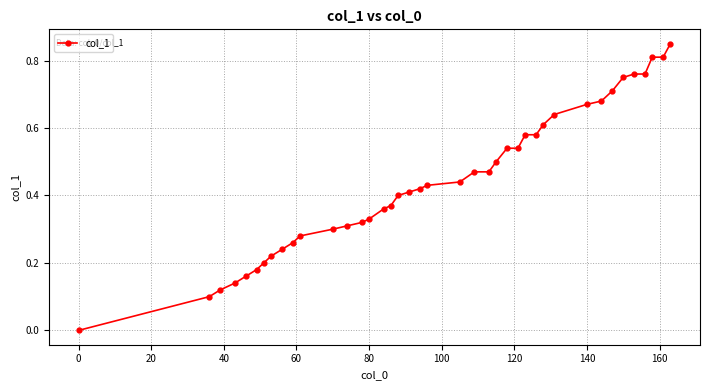

What is the sum of all values?

17.7